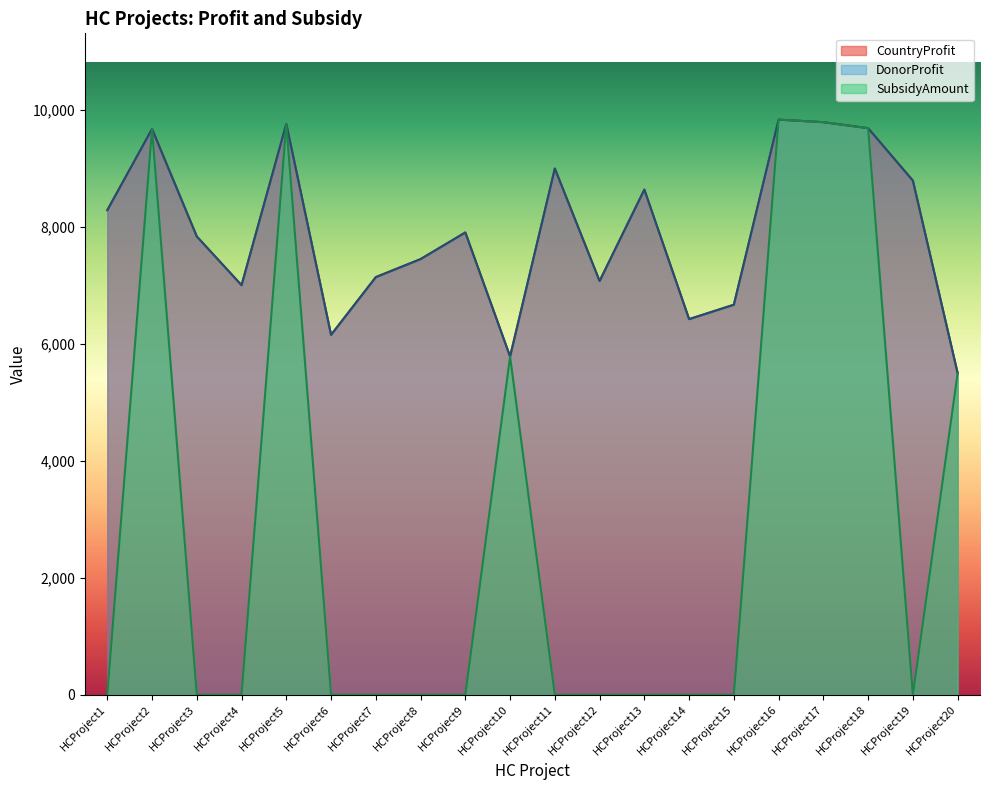

What is the sum of all SubsidyAmount values?

60012